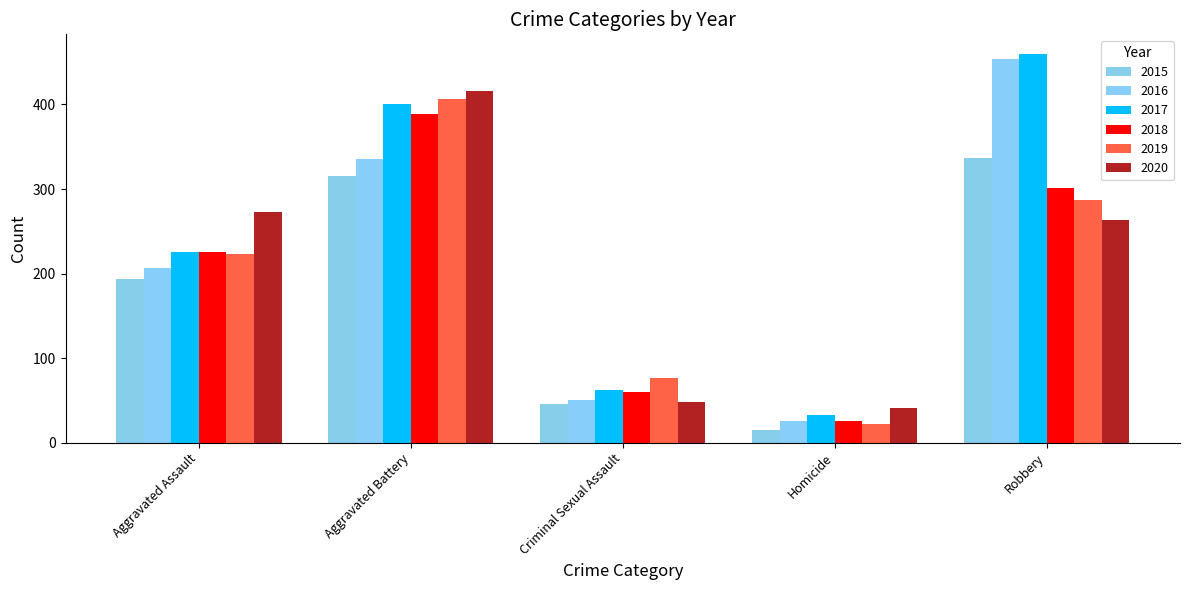

How many groups of bars are there?

5